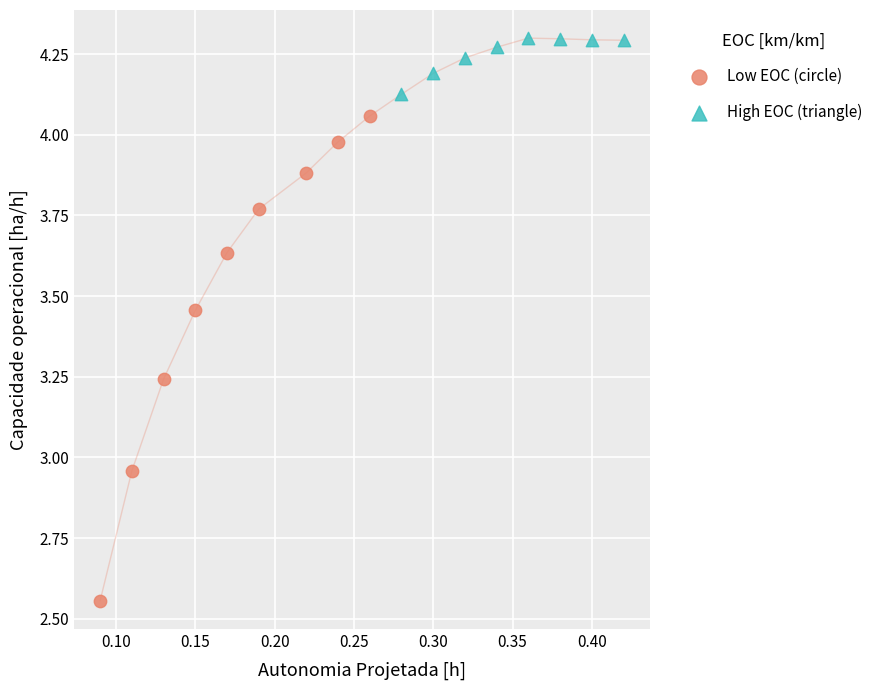

Which series has the largest Y range (max minus min)?

Low EOC (circle)